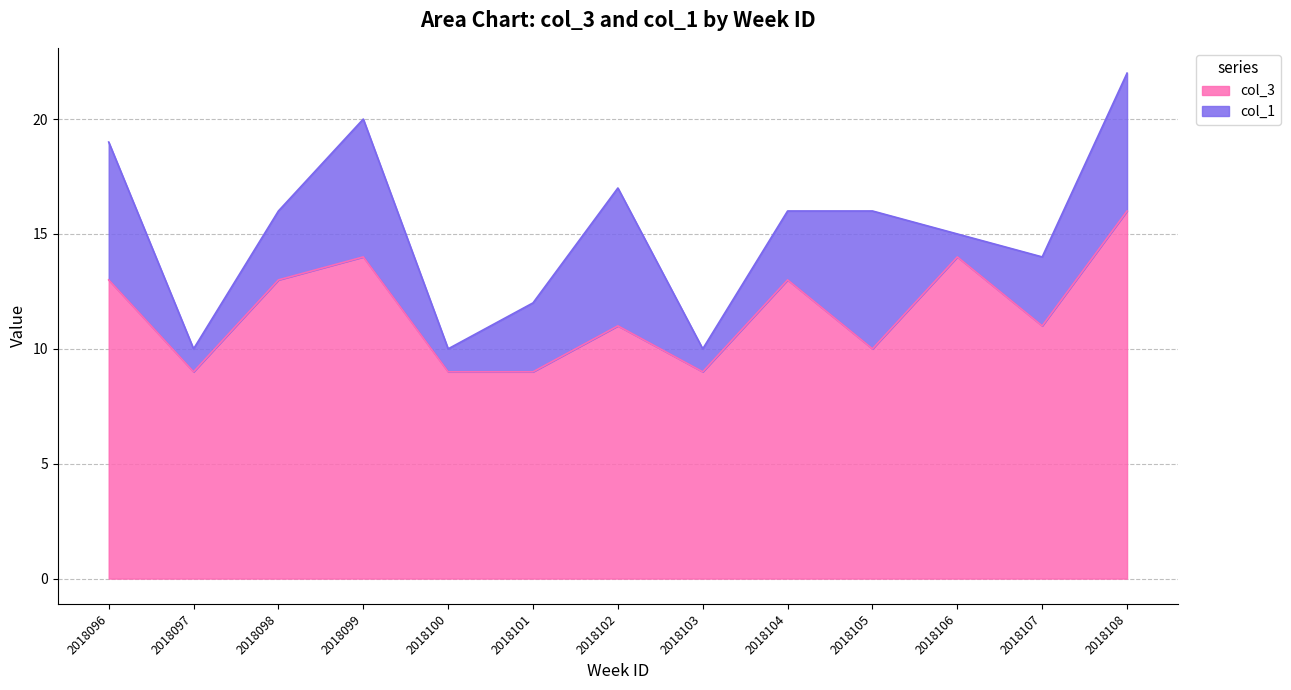

Read the value at 2018097.

9